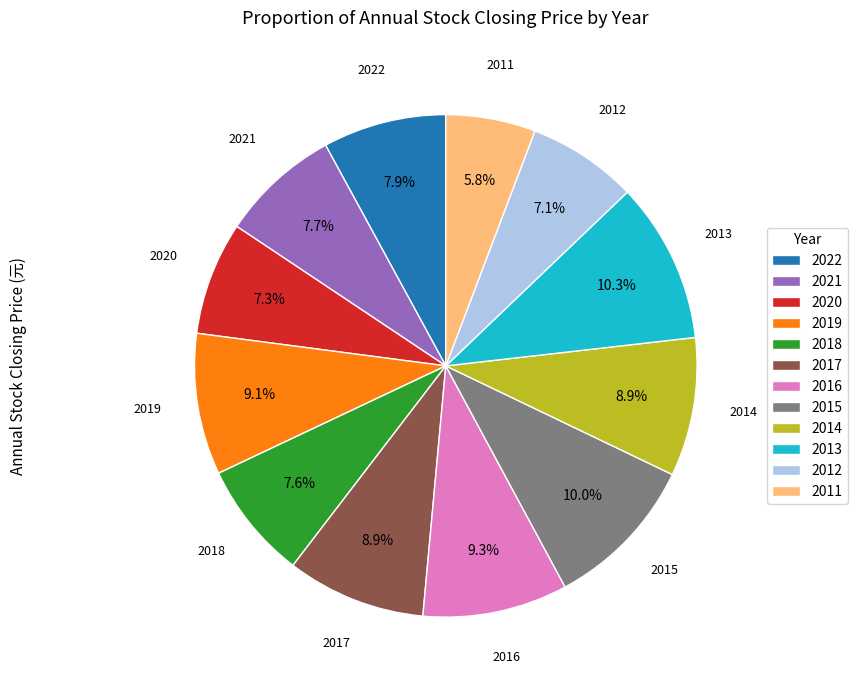

Approximately how many times larger is the value at 2016 compared to 2017?

1.0